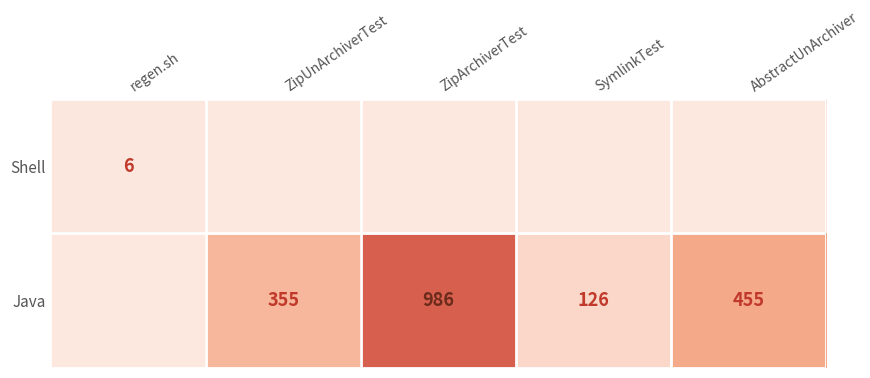

The value of Java at ZipUnArchiverTest is 573. True or false?

False